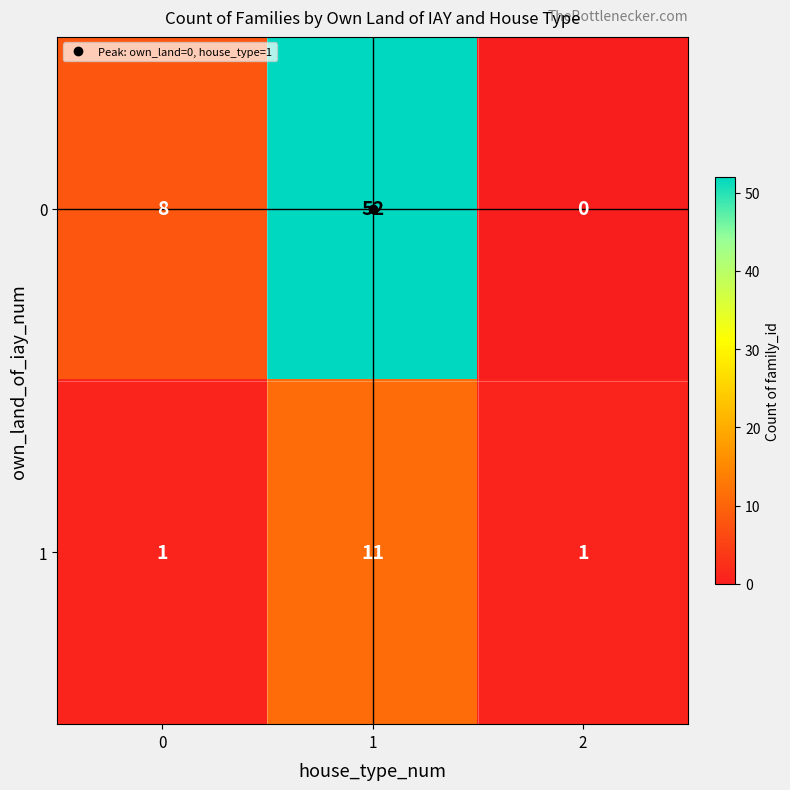

What is the spread (max minus min) of values at 1?

41